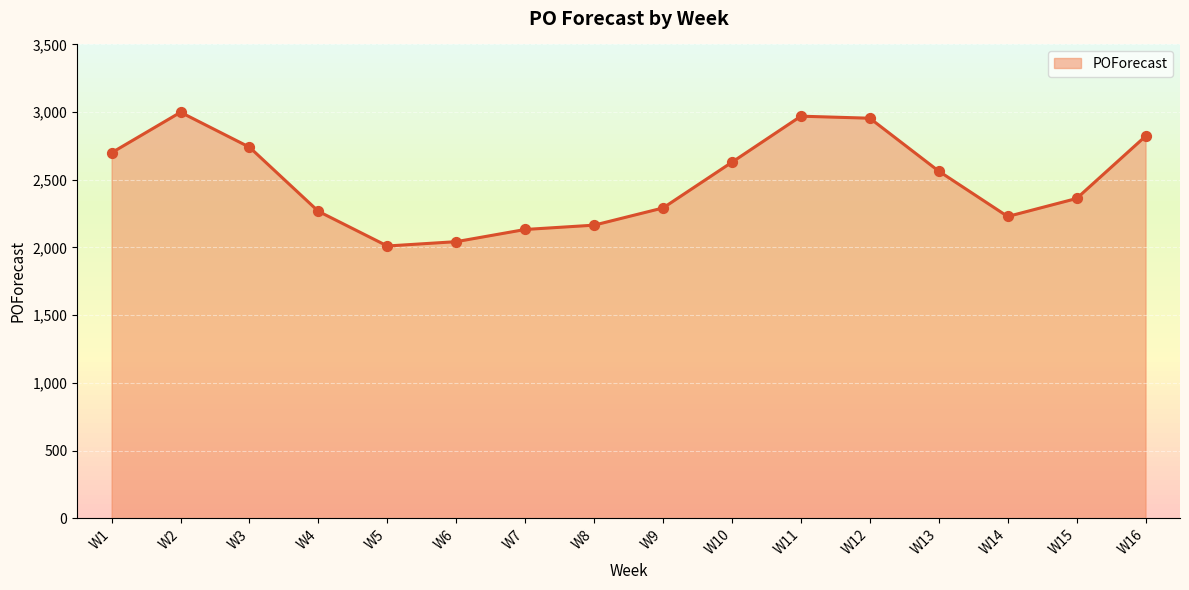

Approximately how many times larger is the value at W6 compared to W14?

0.9